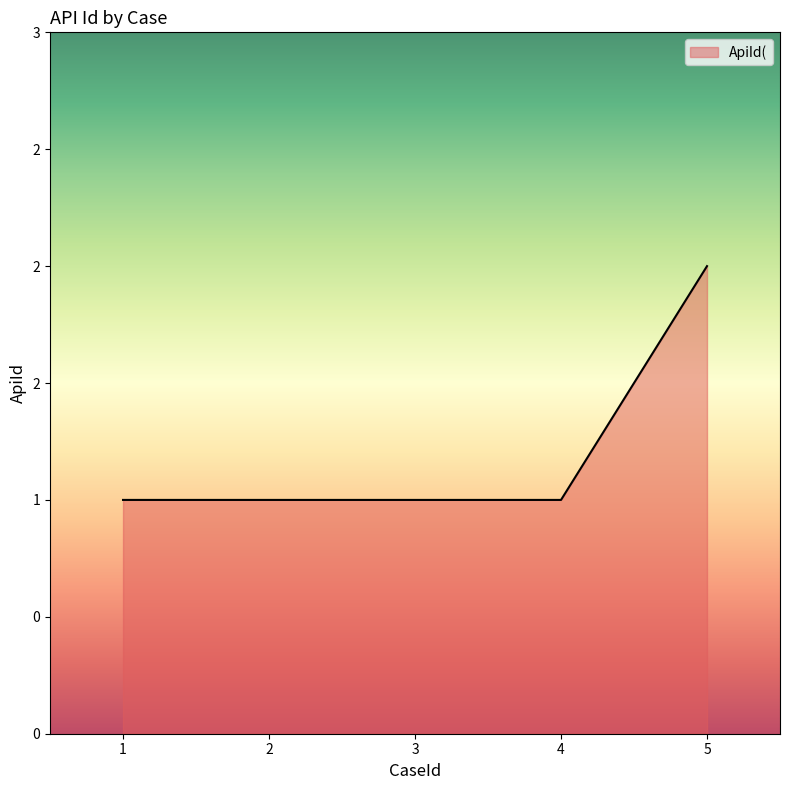

What is the value of the 4th point from the left?

1